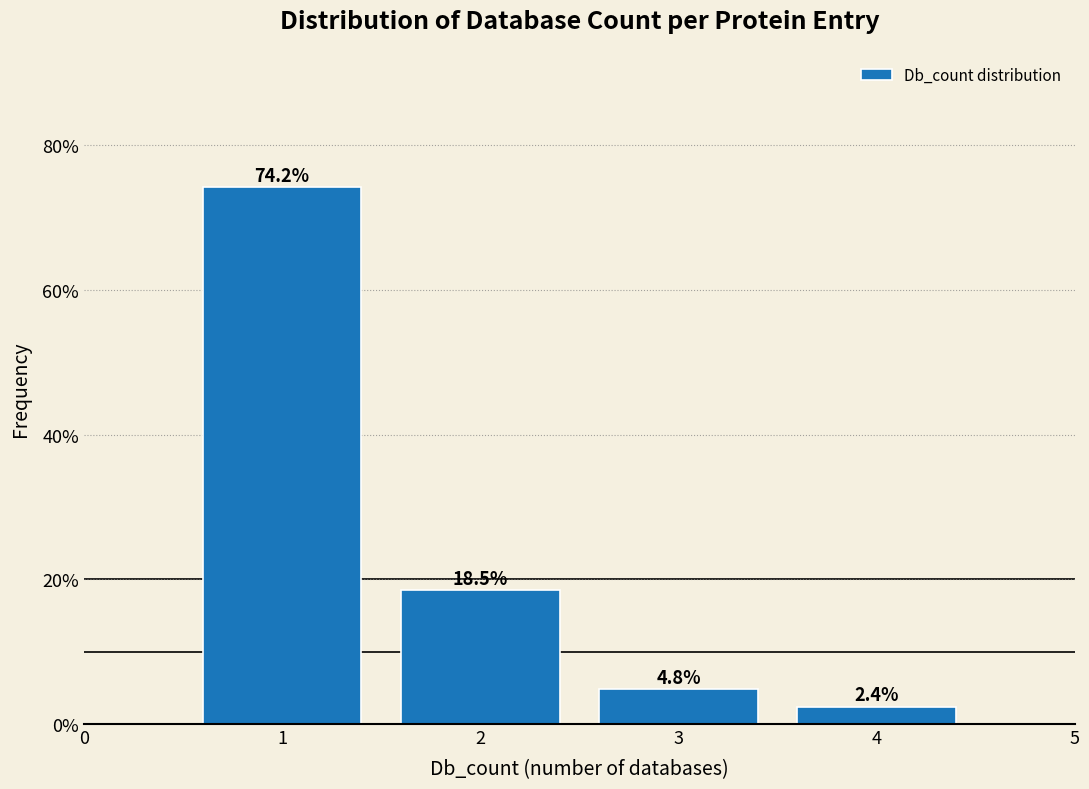

Reading left to right, list all the values displayed in this chart.

74.2	18.5	4.8	2.4